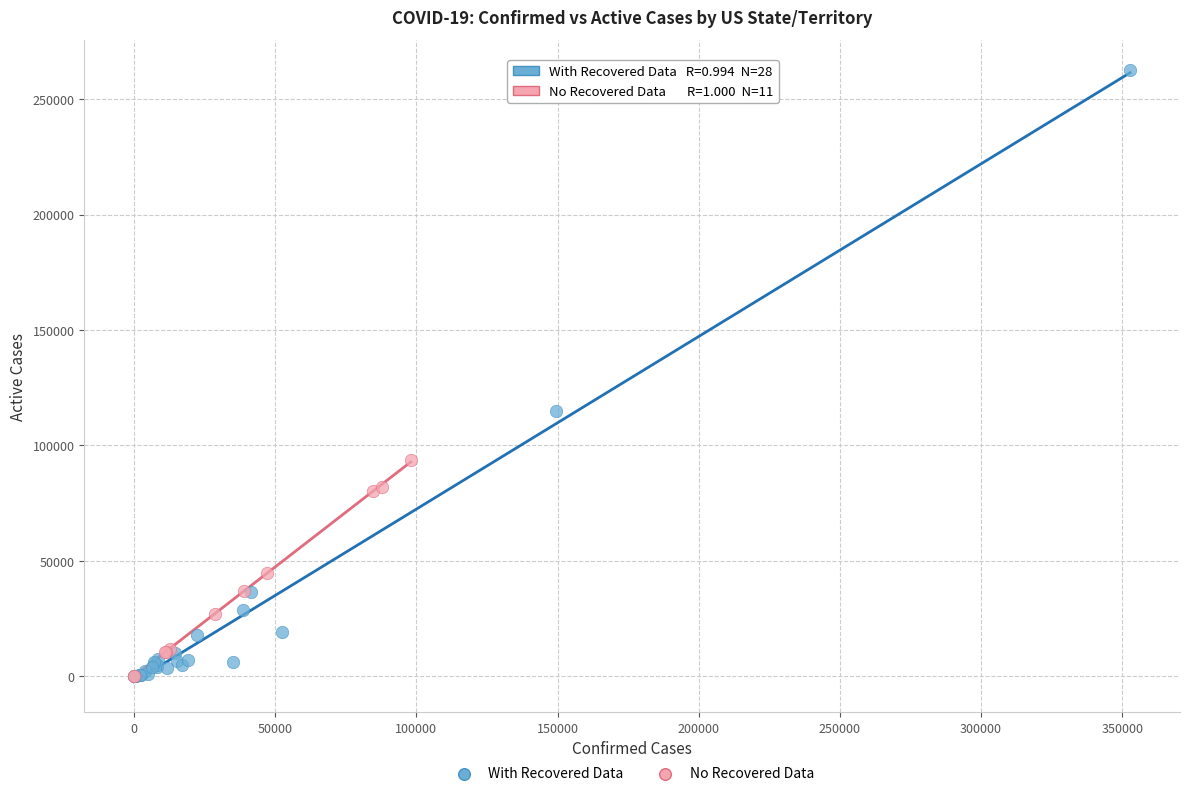

Which series has the widest spread of Y values?

With Recovered Data